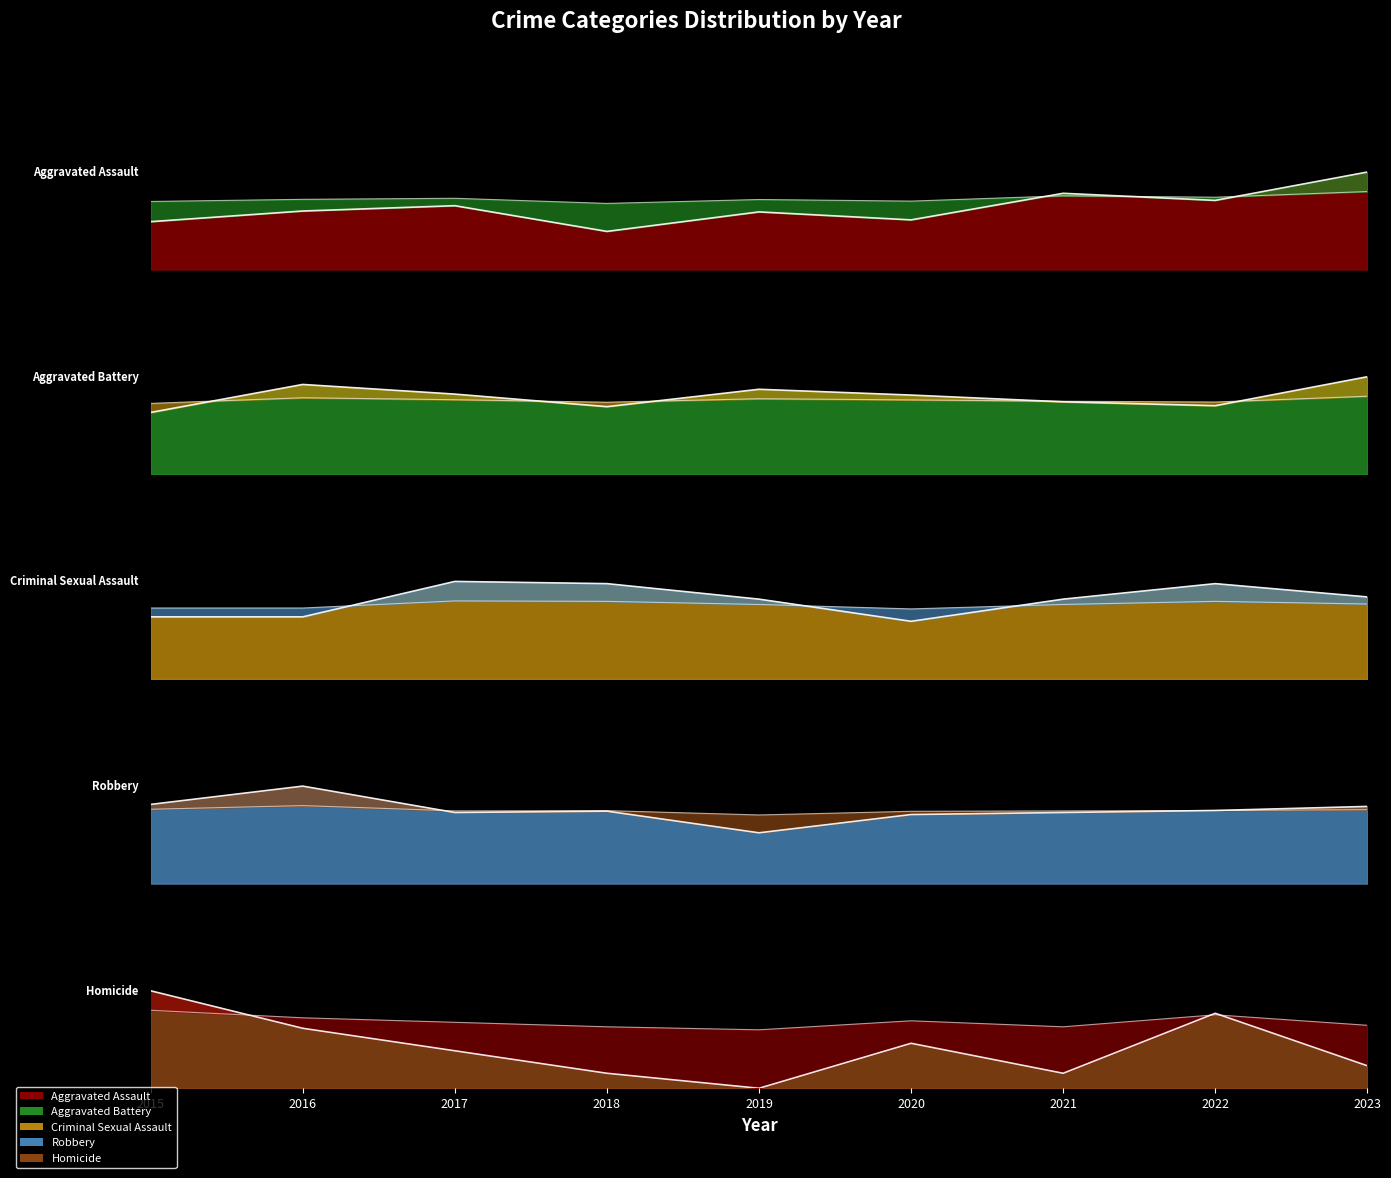

What is the total value across all series at 2018?

269.6